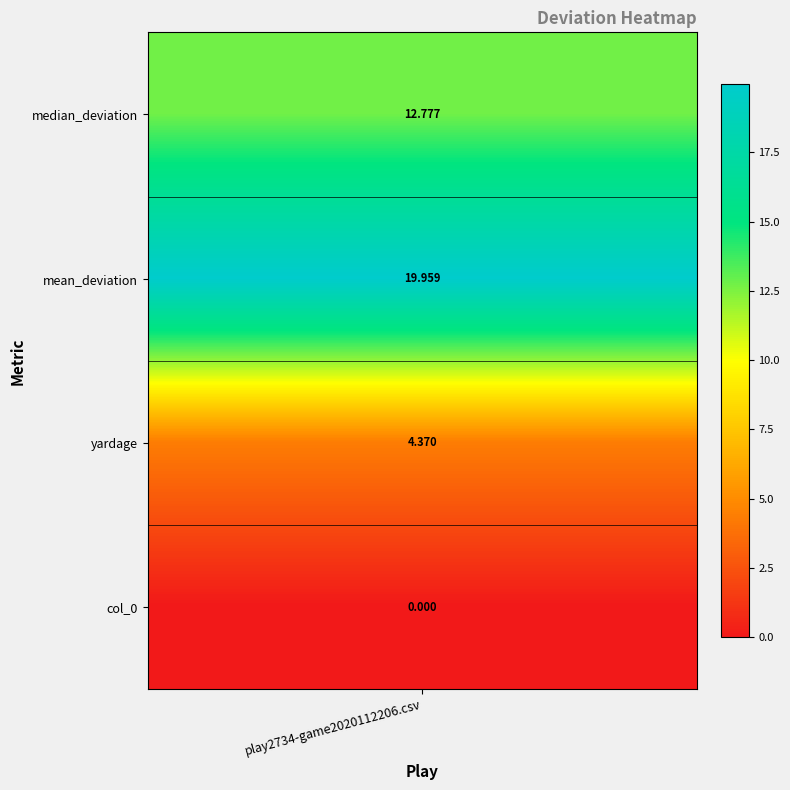

Rank the categories by value from lowest to highest.

3, 2, 0, 1